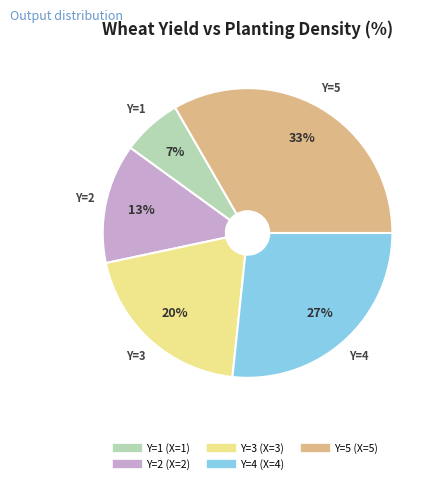

Count the number of slices in the pie.

5